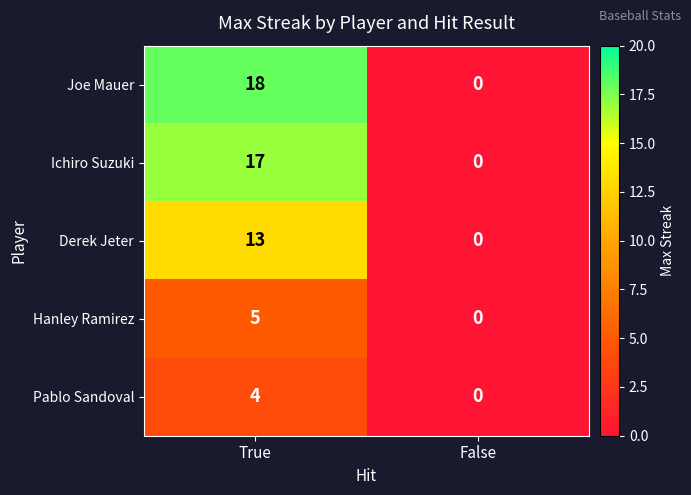

Which series has the widest spread of values?

Joe Mauer